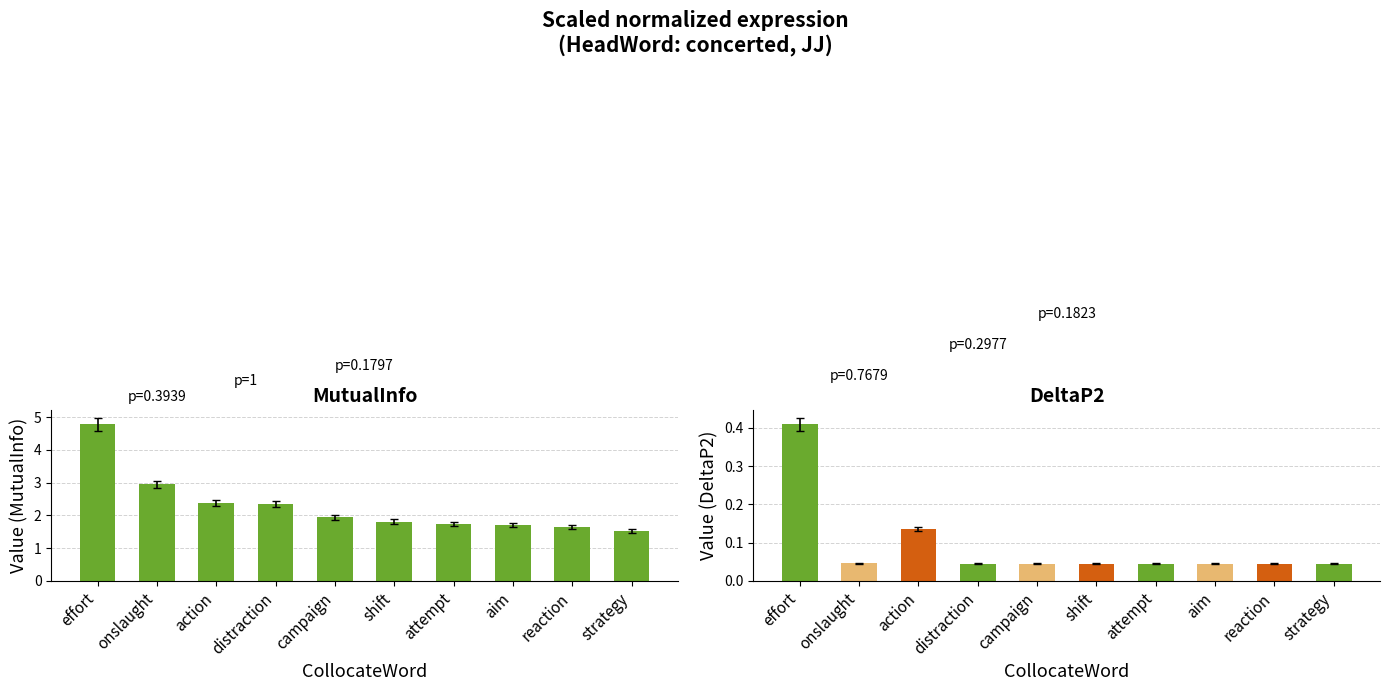

What is the value of the MutualInfo bar at the 7th from the left?

1.7